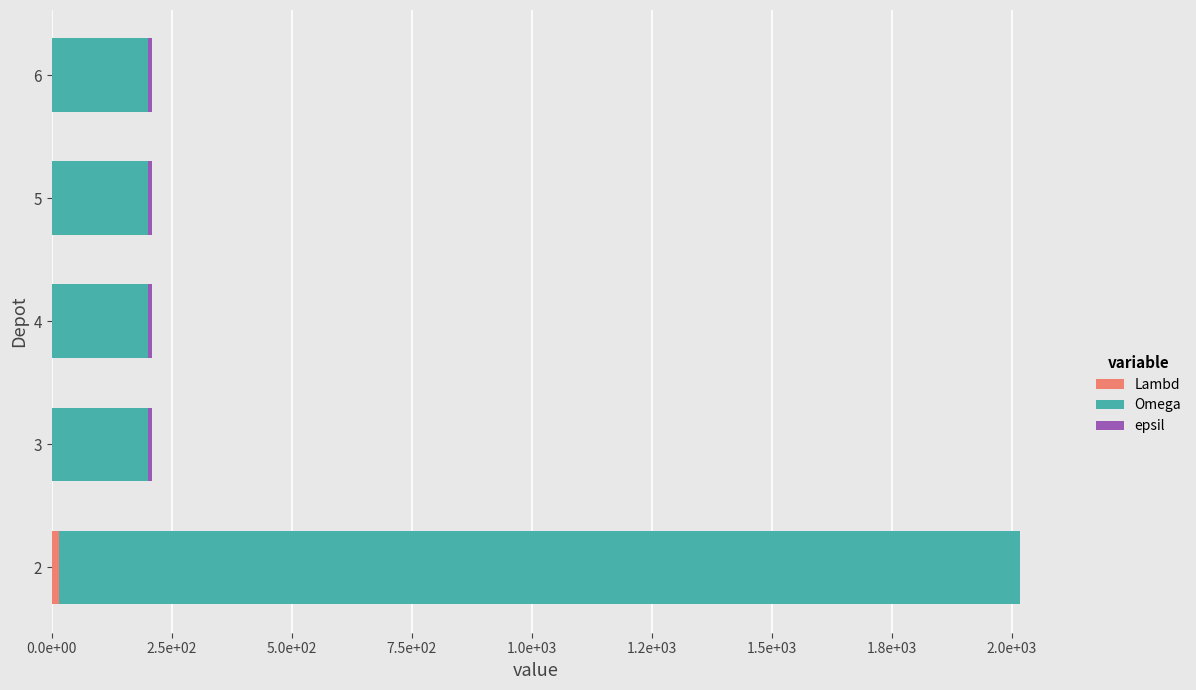

What are all the series names shown in the legend?

Lambd, Omega, epsil